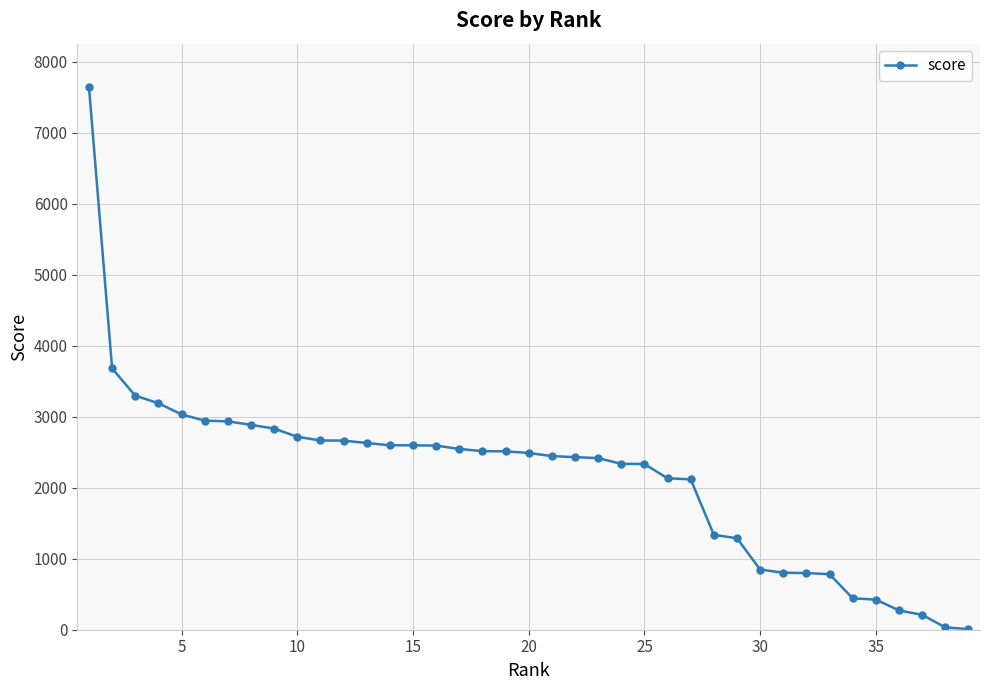

What is the difference between the maximum and minimum values?

7634.8